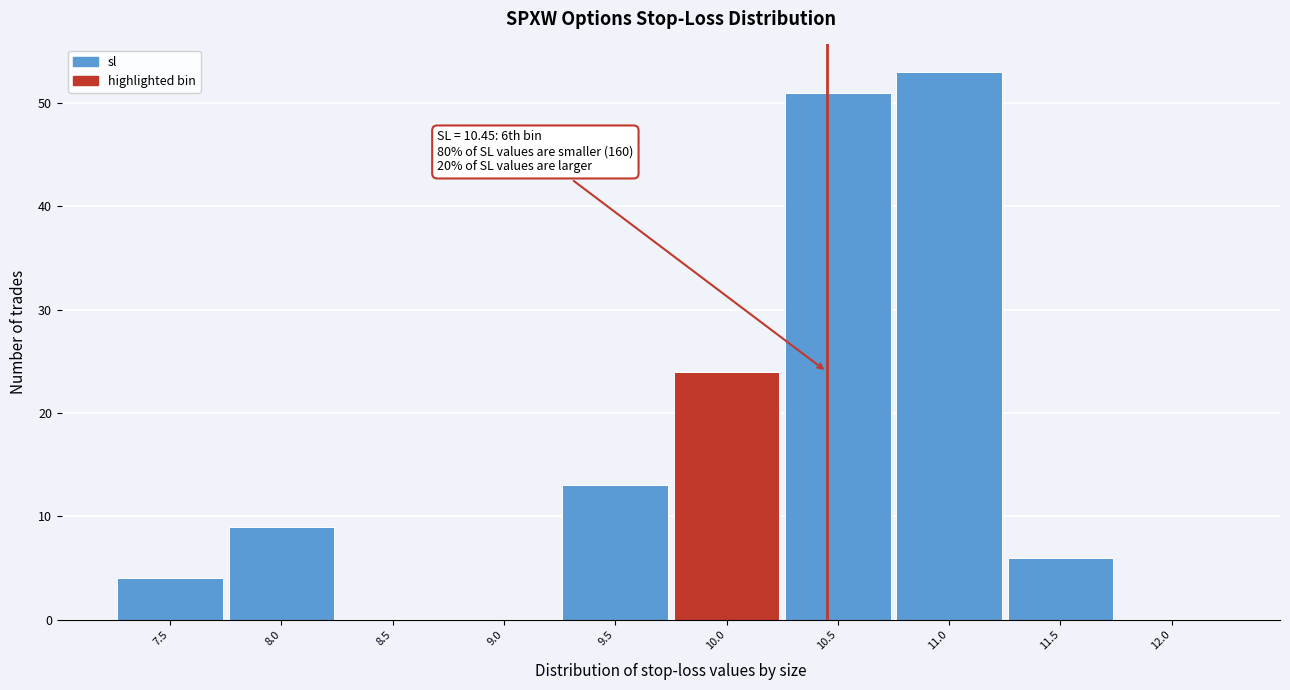

Reading left to right, what are all the values shown in this chart?

7.5=4	8.0=9	8.5=0	9.0=0	9.5=13	10.0=24	10.5=51	11.0=53	11.5=6	12.0=0